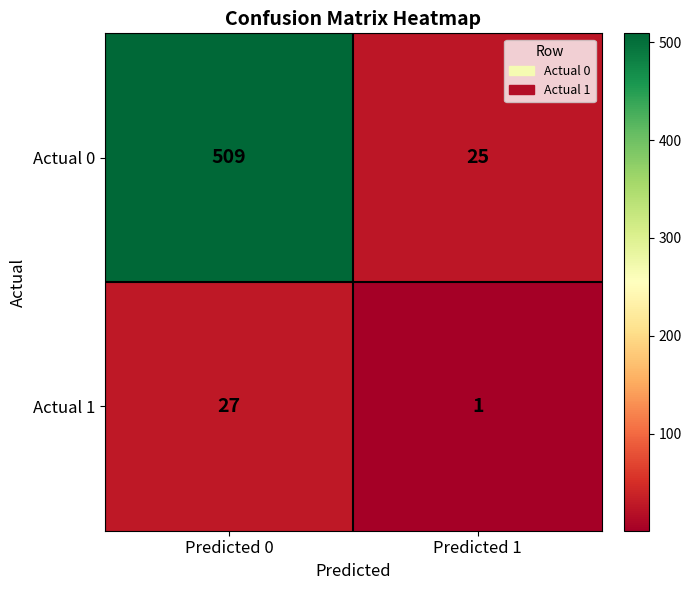

List the series in order of their peak value, lowest first.

Actual 1, Actual 0